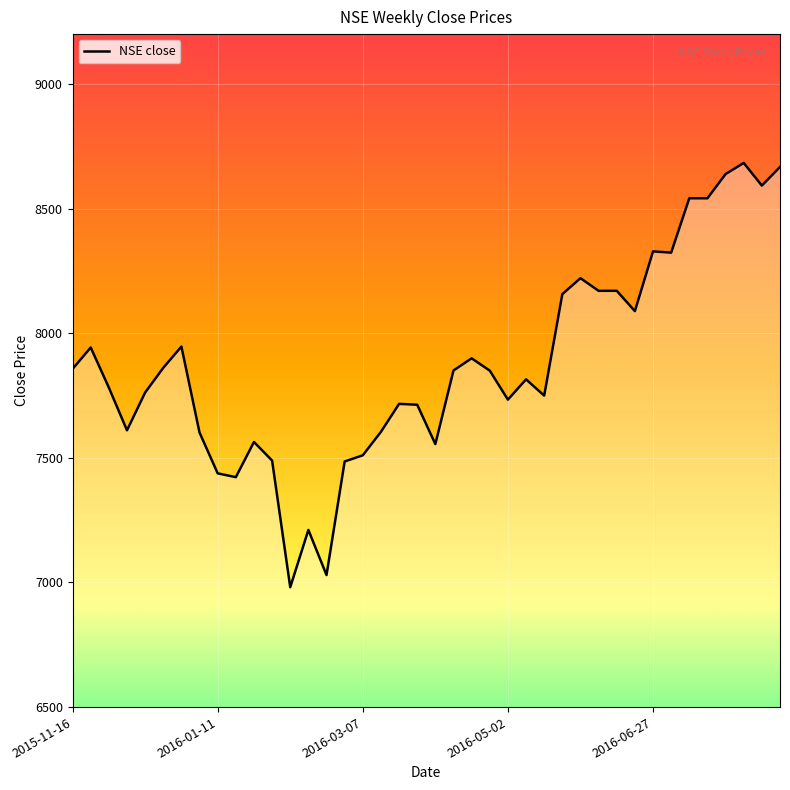

Is it true that the value at 2016-03-07 is 12440.3?

False